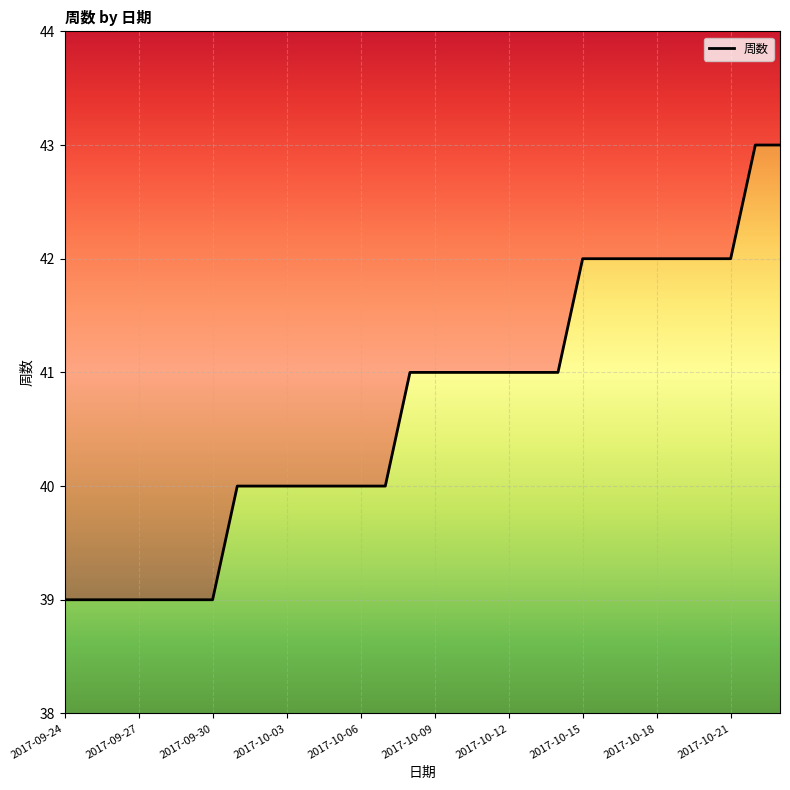

What is the label of the 14th point from the left?

2017-10-07